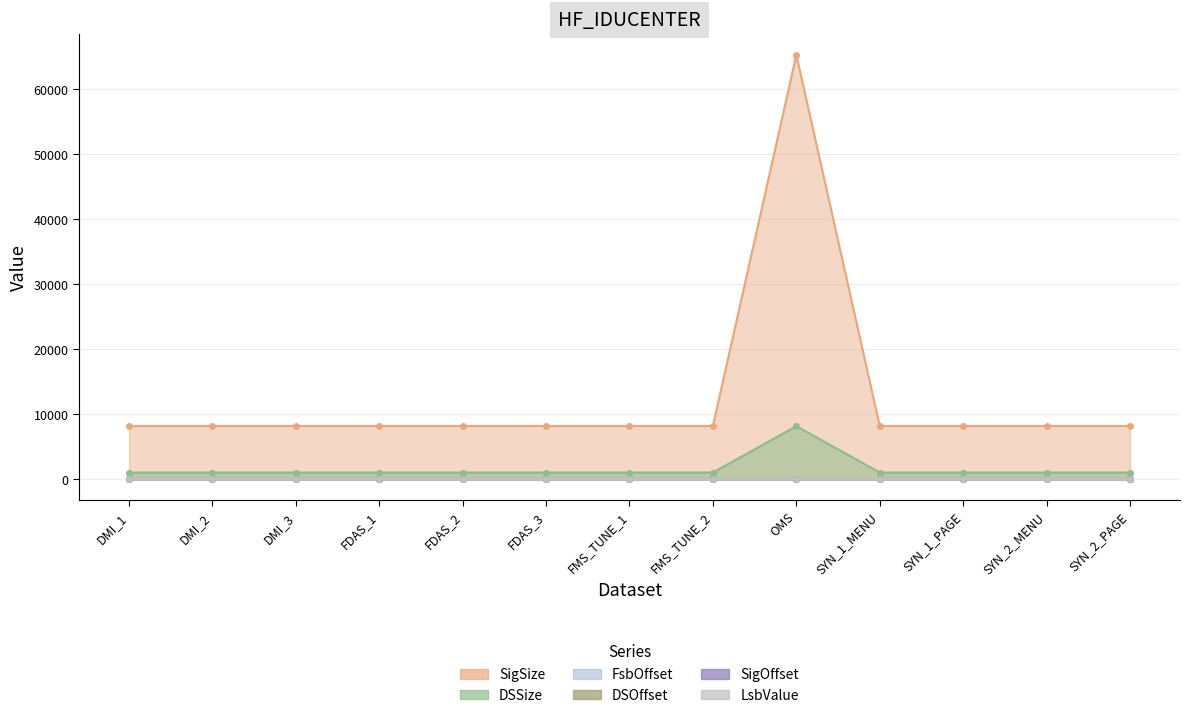

At which category is the sum across all series the highest?

OMS